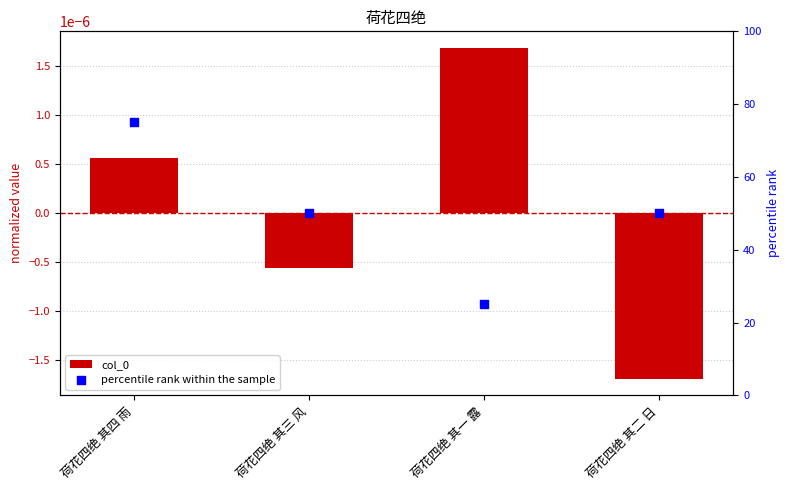

Which series reaches the maximum Y coordinate?

percentile rank within the sample